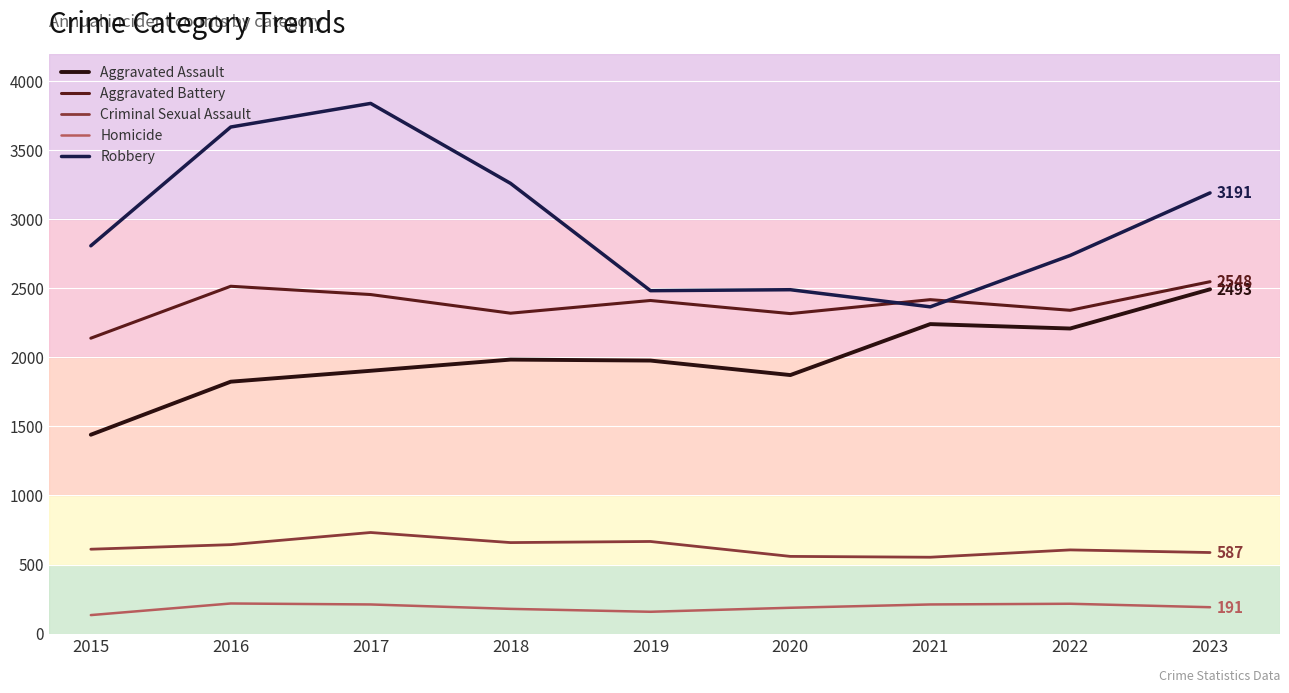

How many interior local valleys does the Aggravated Battery series have?

3